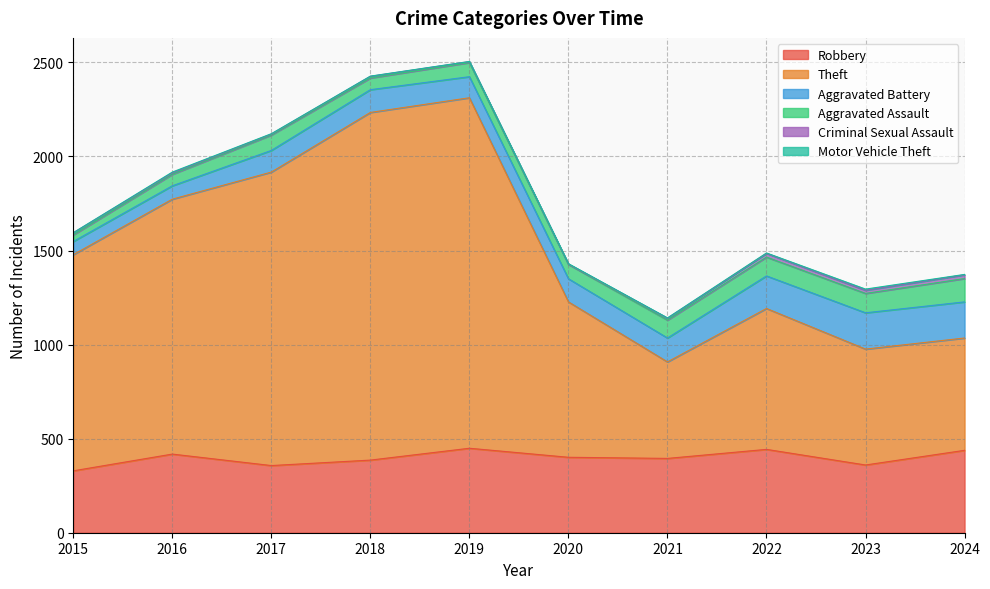

How many lines are shown in the chart?

6